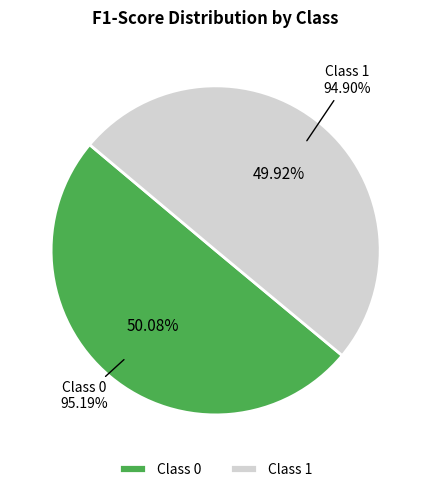

Rank the categories by value from lowest to highest.

1, 0